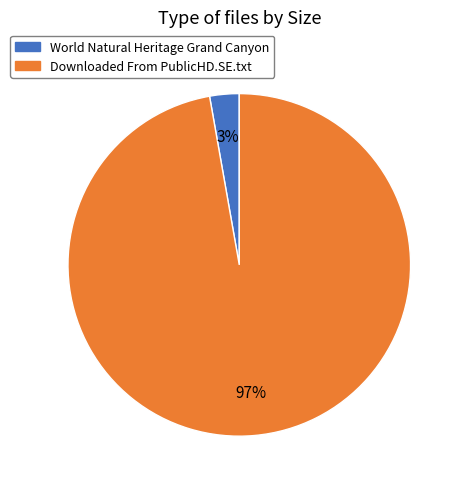

Which category accounts for the majority?

Downloaded From PublicHD.SE.txt